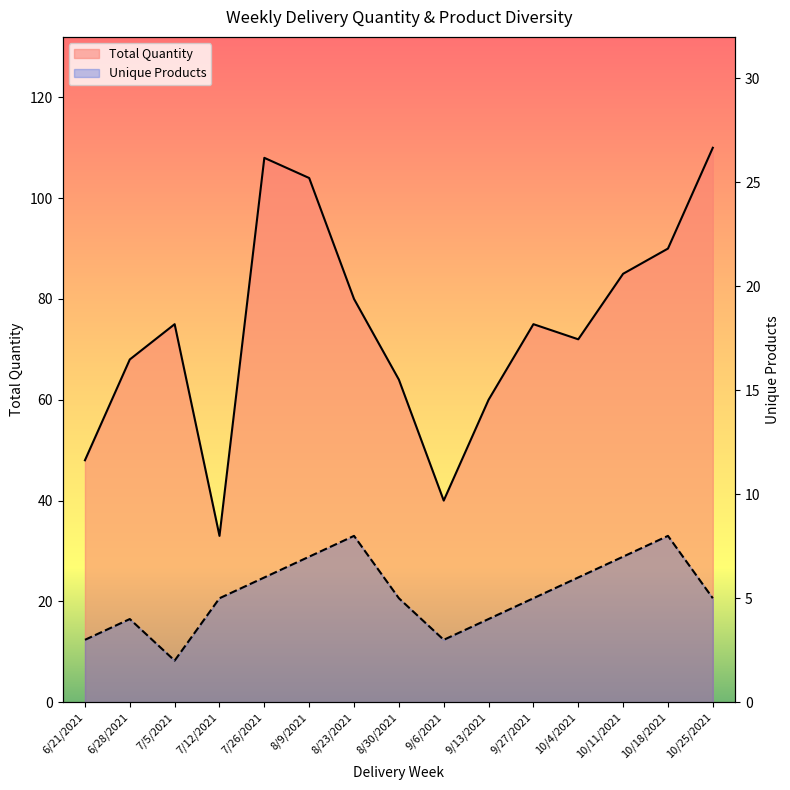

What is the label of the 9th point from the left?

9/6/2021